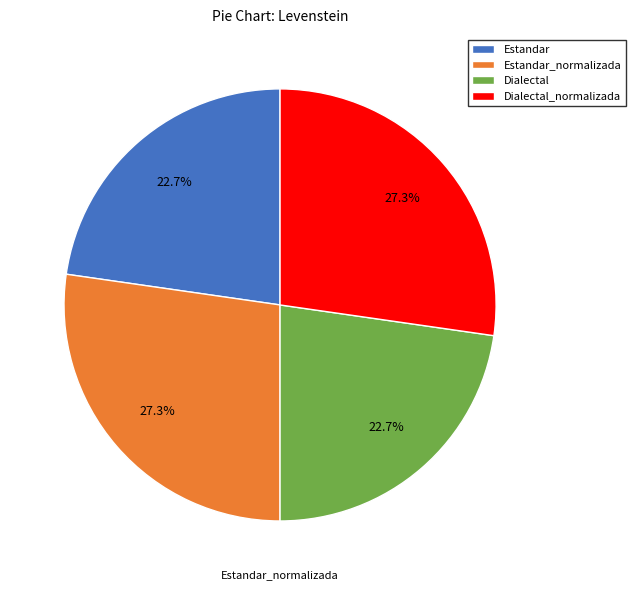

To the nearest percent, what portion does Dialectal represent?

23%